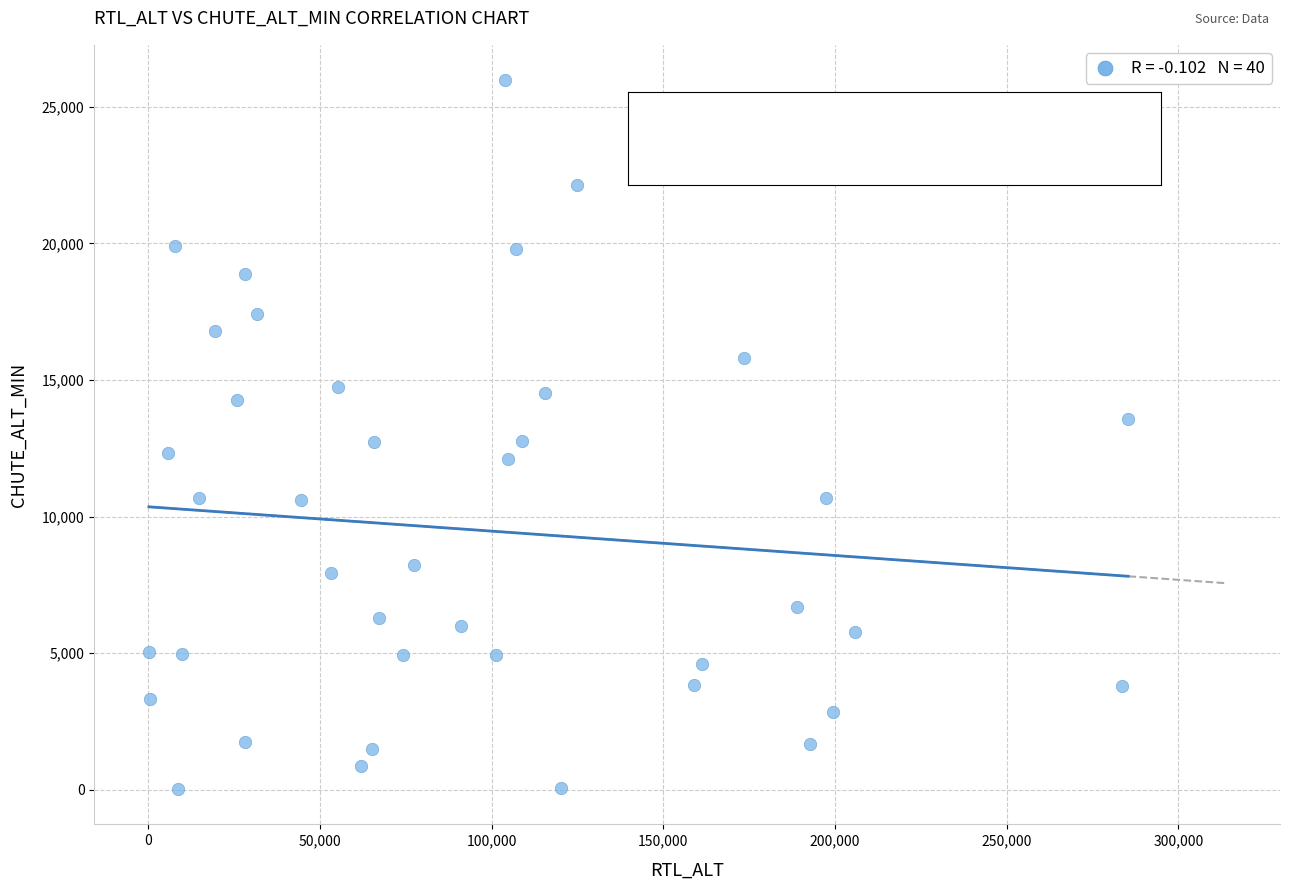

What is the range of Y values (max minus min)?

25938